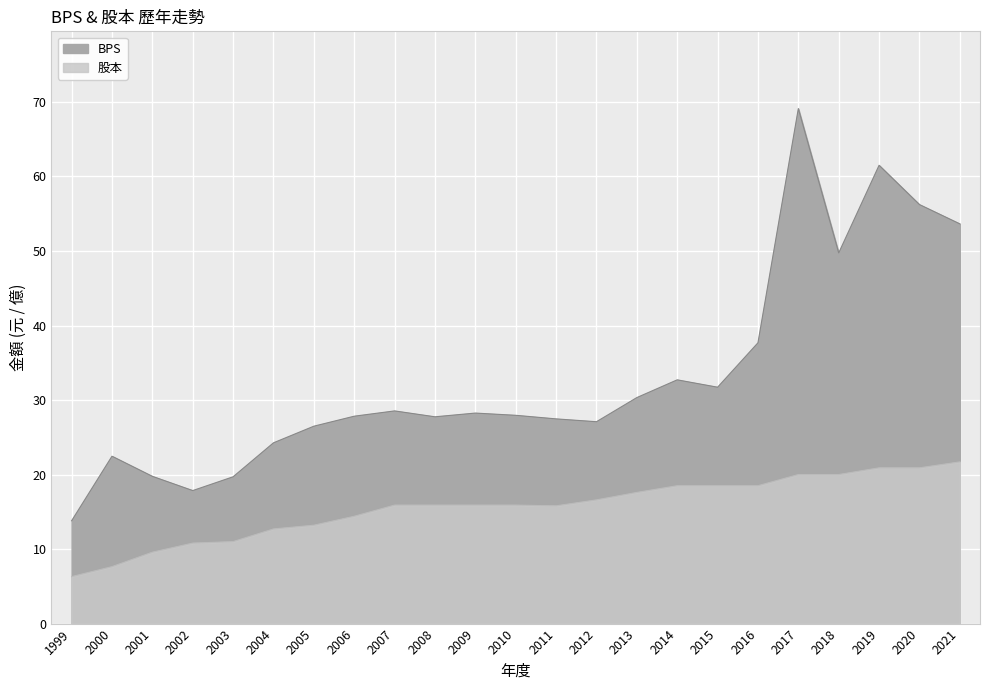

How many data points does each series have?

23